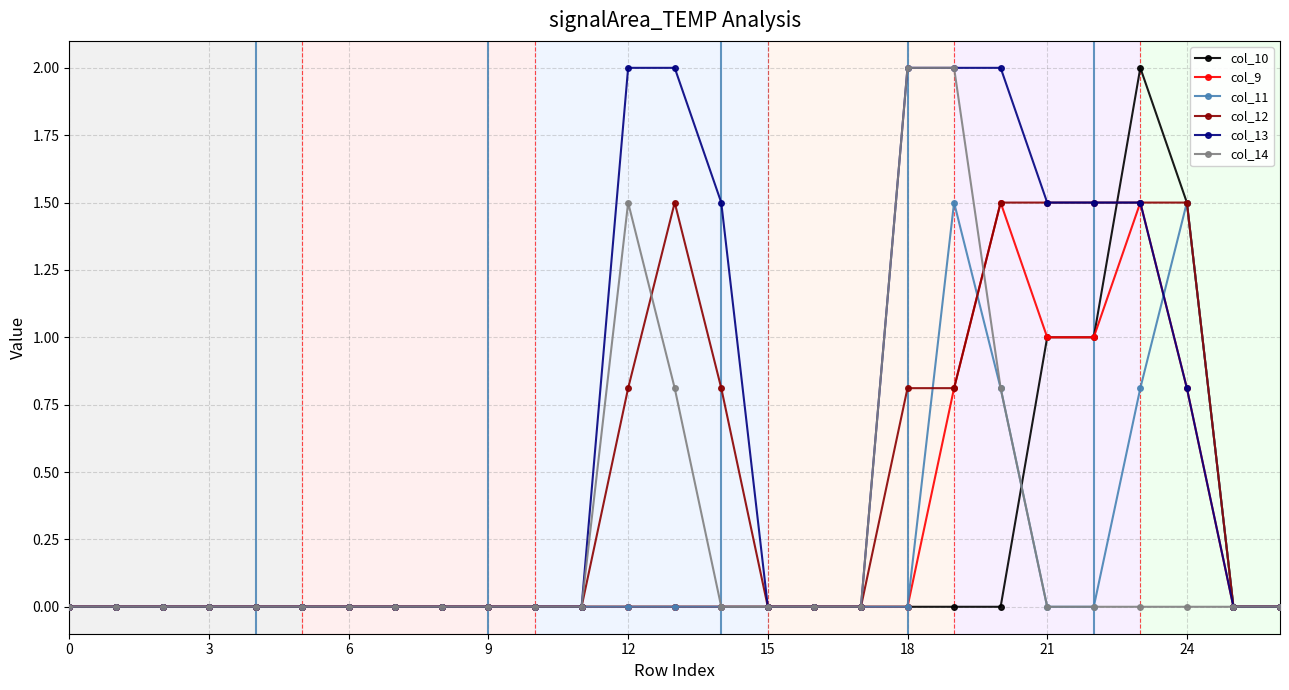

Which series has the largest total across all categories?

col_13